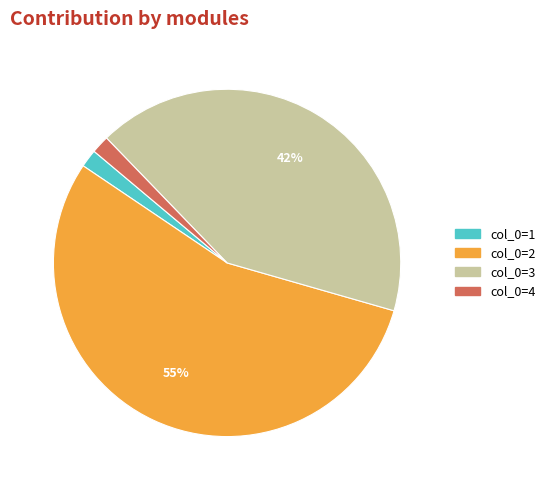

The col_0=1 slice represents 2% of the pie. True or false?

True